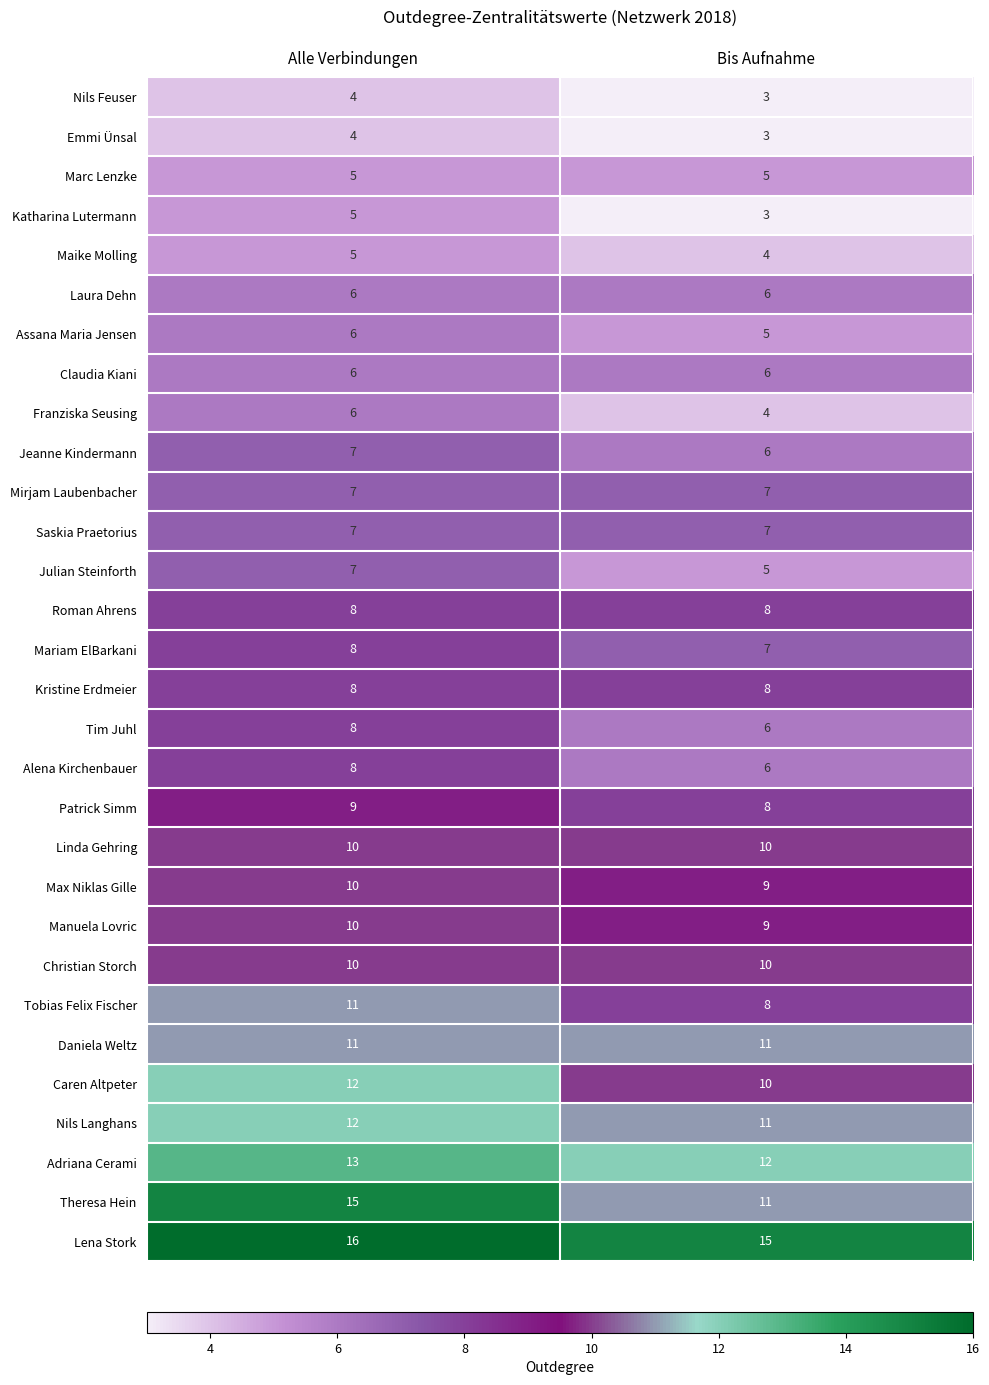

Which series has the largest range (max minus min)?

Theresa Hein